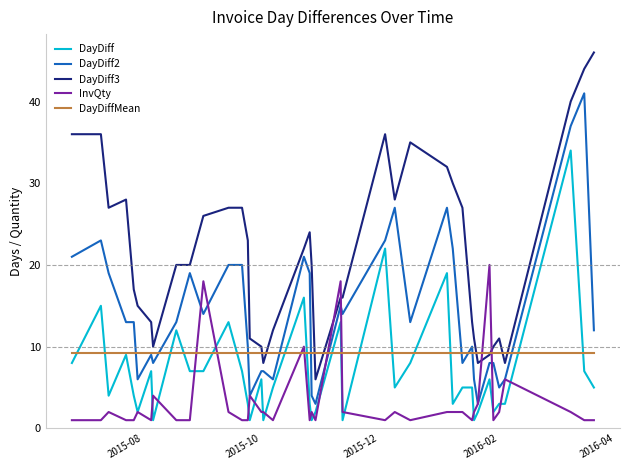

True or false: DayDiff3 and DayDiff2 cross at least once.

False